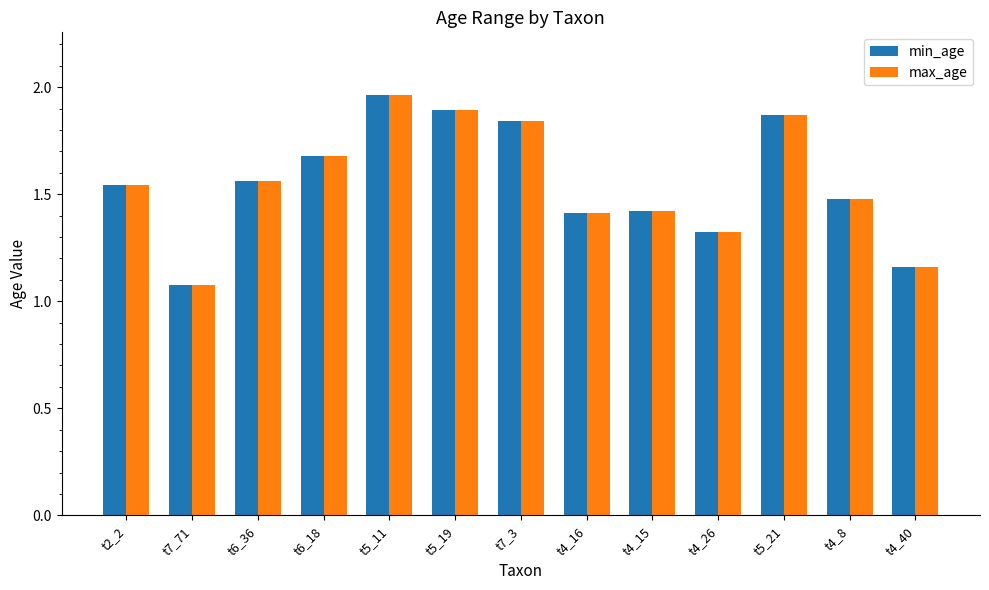

What is the sum of all min_age values?

20.2